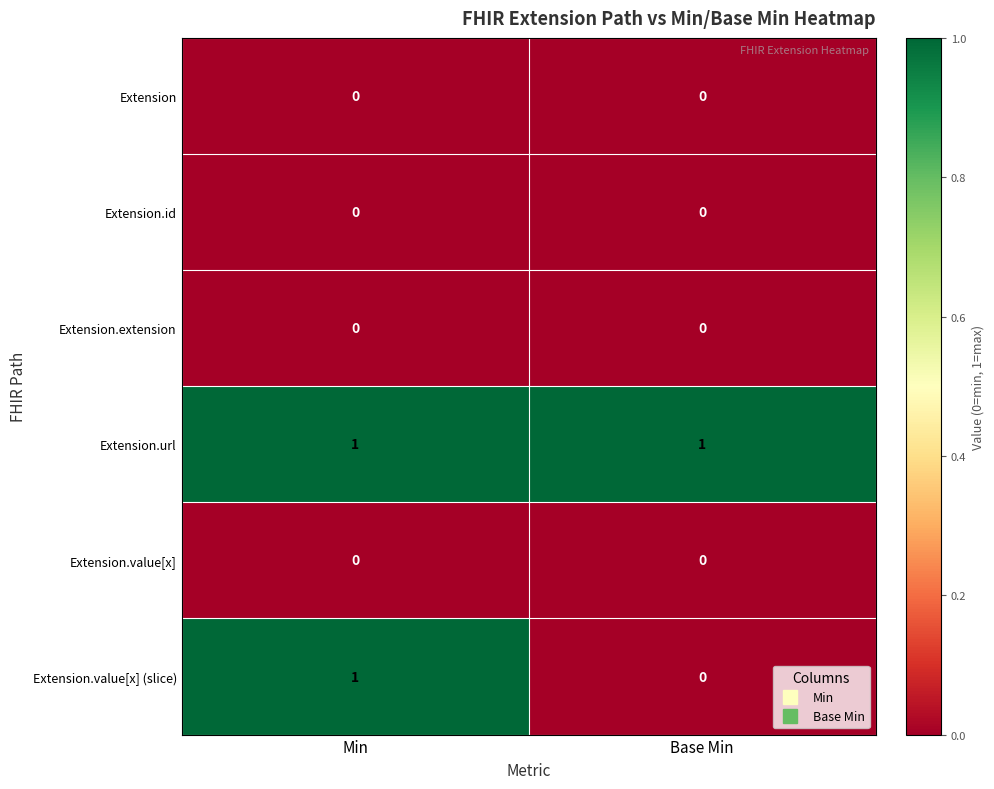

Which series has the largest range (max minus min)?

Extension.value[x] (slice)